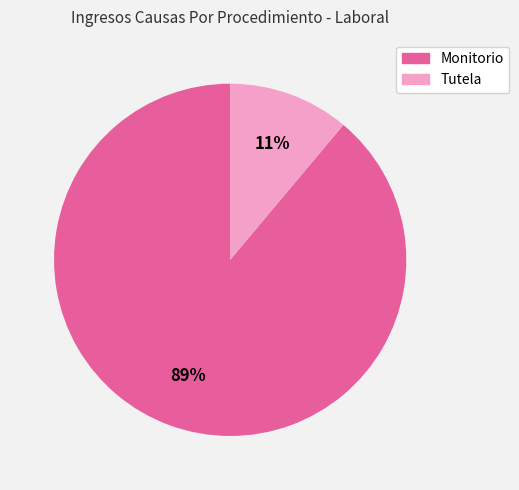

Which has a higher value, Monitorio or Tutela?

Monitorio